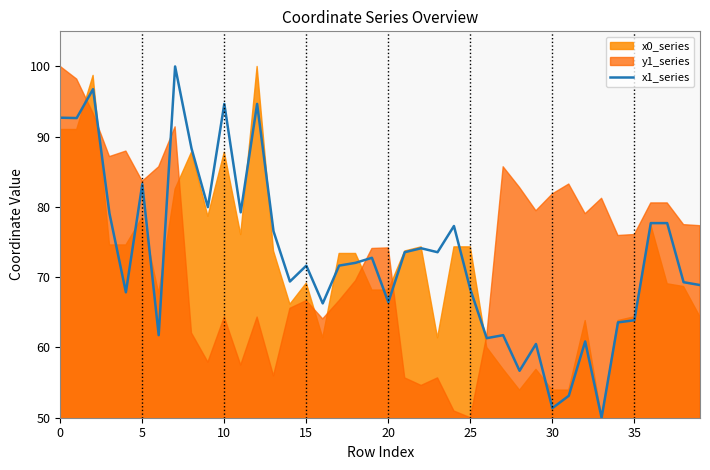

True or false: the data shows 32.8 at 32.

False